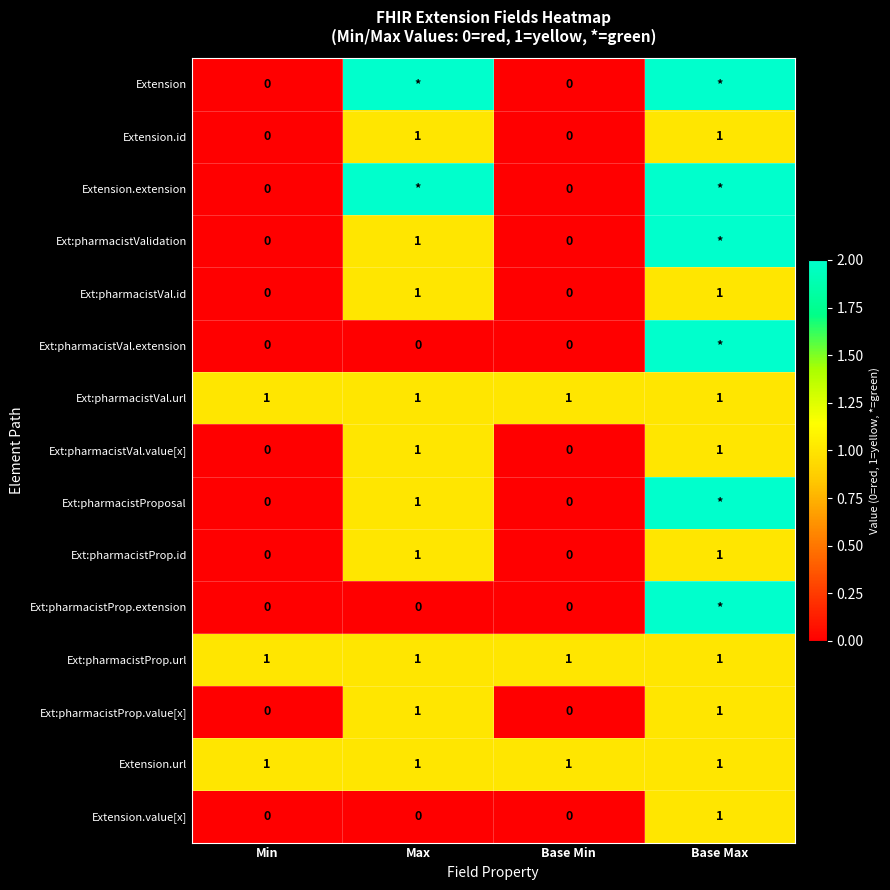

Is it true that Ext:pharmacistVal.id equals 0 at Base Min?

True